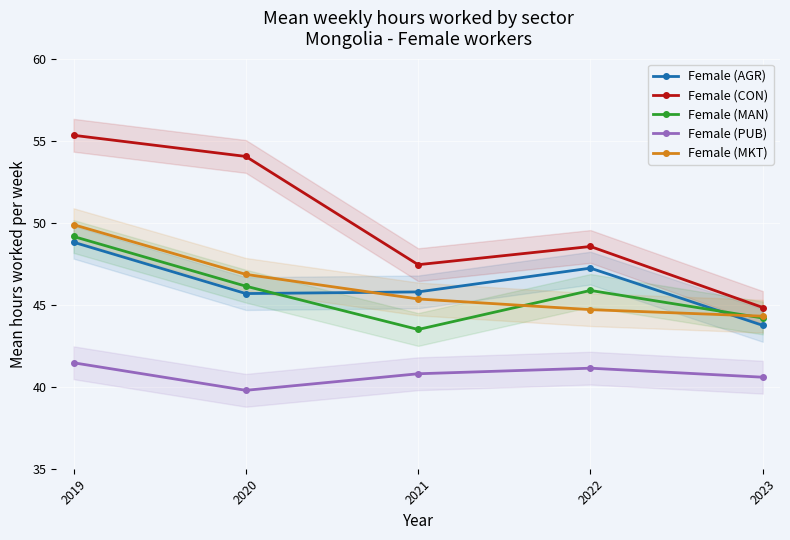

Where is the first local minimum for Female (PUB)?

2020